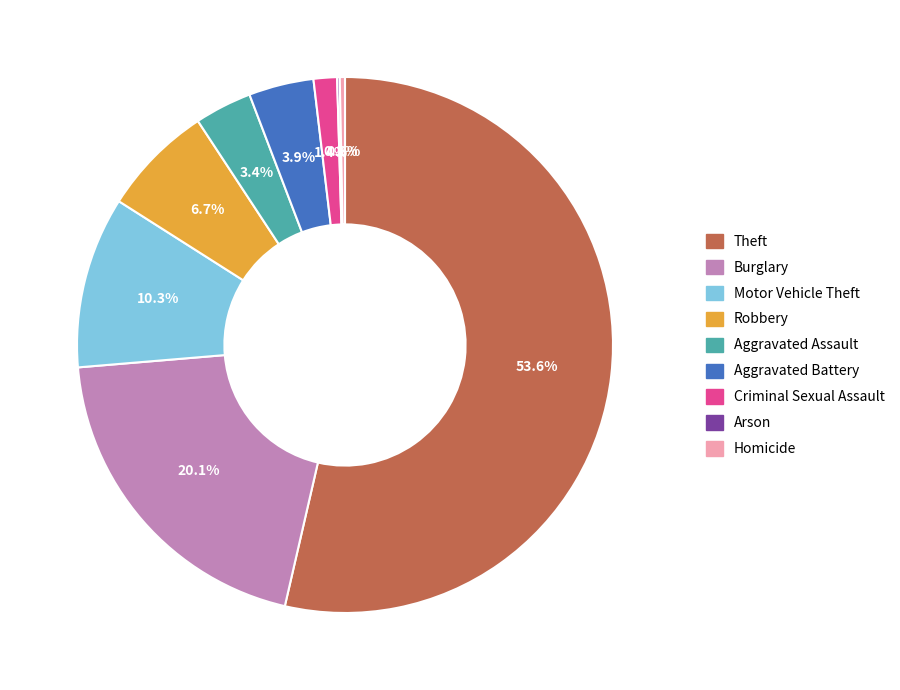

To the nearest percent, what is the difference between the Theft and Burglary slice percentages?

34%